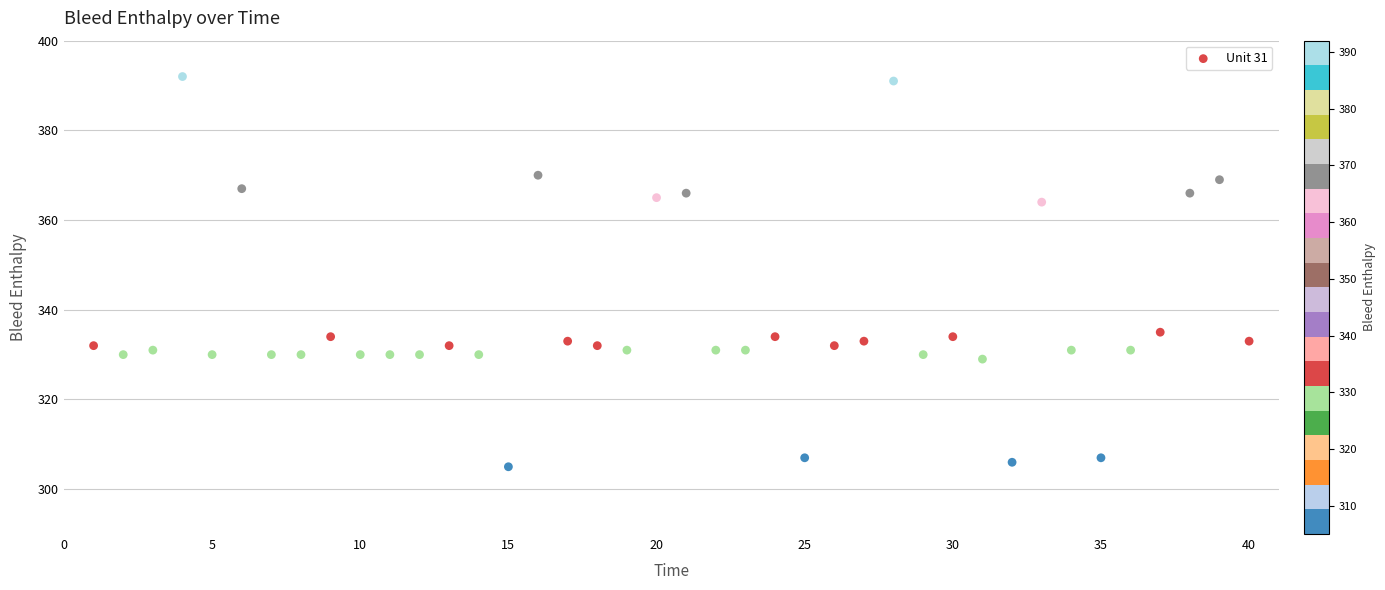

What is the range of Y values (max minus min)?

87